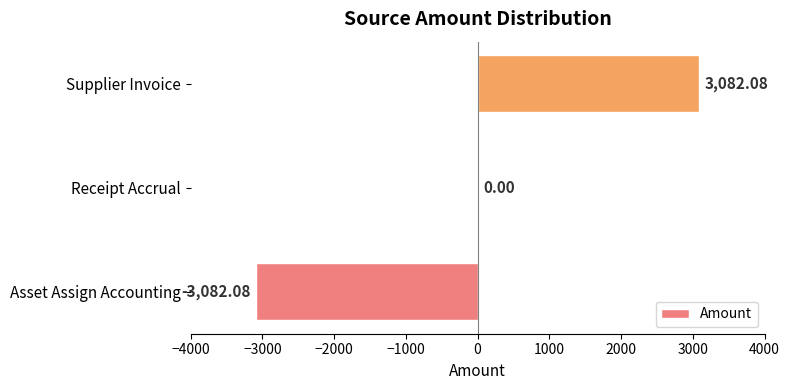

What is the maximum value shown in the chart?

3082.1